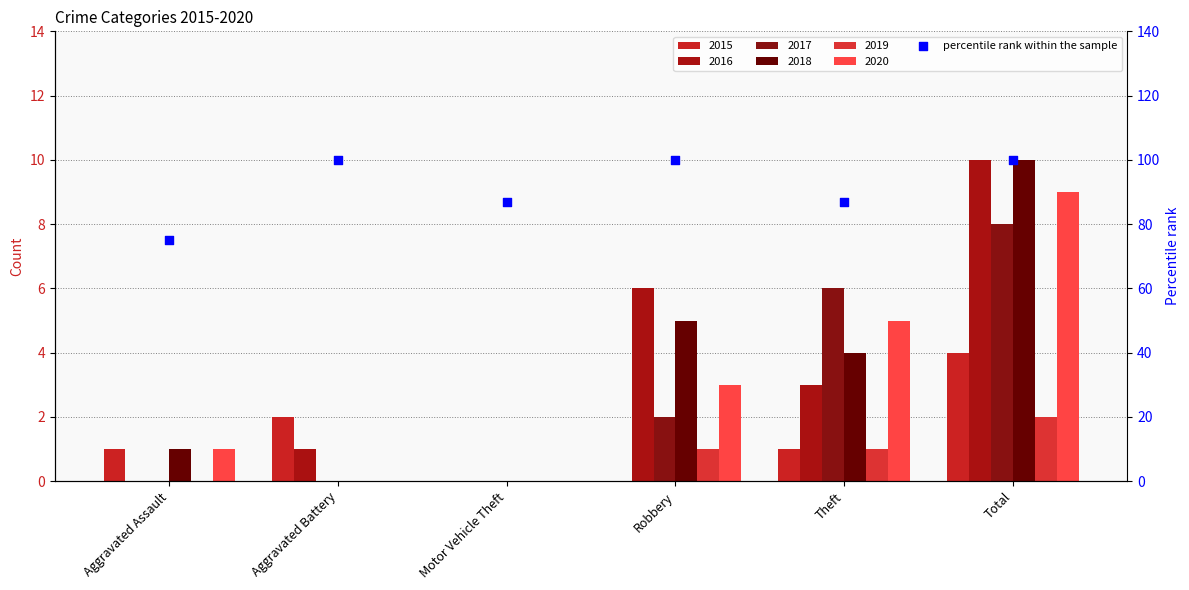

What is the ratio of the value at Aggravated Battery to the value at Motor Vehicle Theft?

1.1